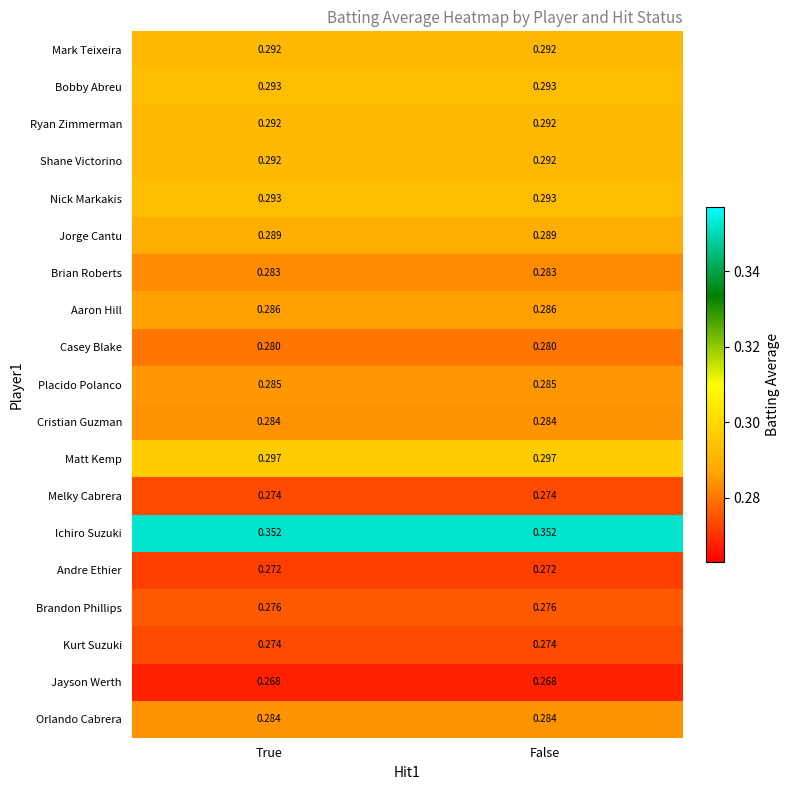

Is the value of Jorge Cantu at True greater than the value of Aaron Hill at False?

Yes